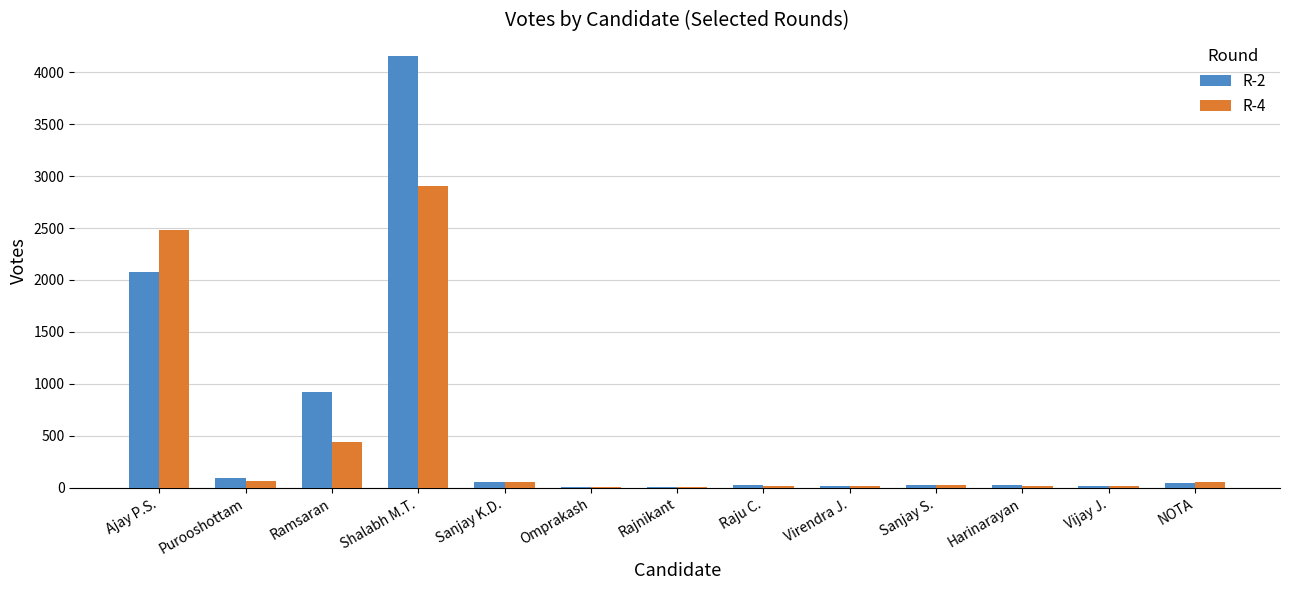

The value of R-4 at Sanjay K.D. is 58. True or false?

True